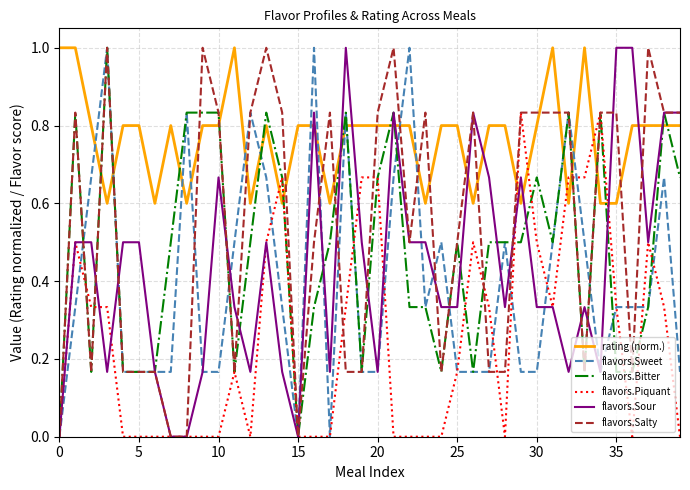

What is the maximum value shown in the chart?

1.0